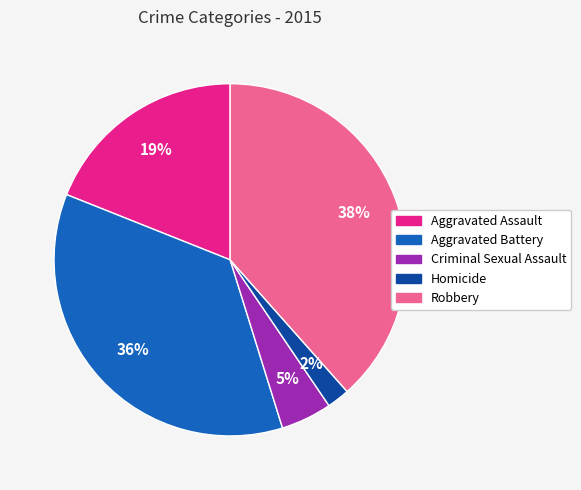

What percentage is the Aggravated Battery slice, to the nearest percent?

36%